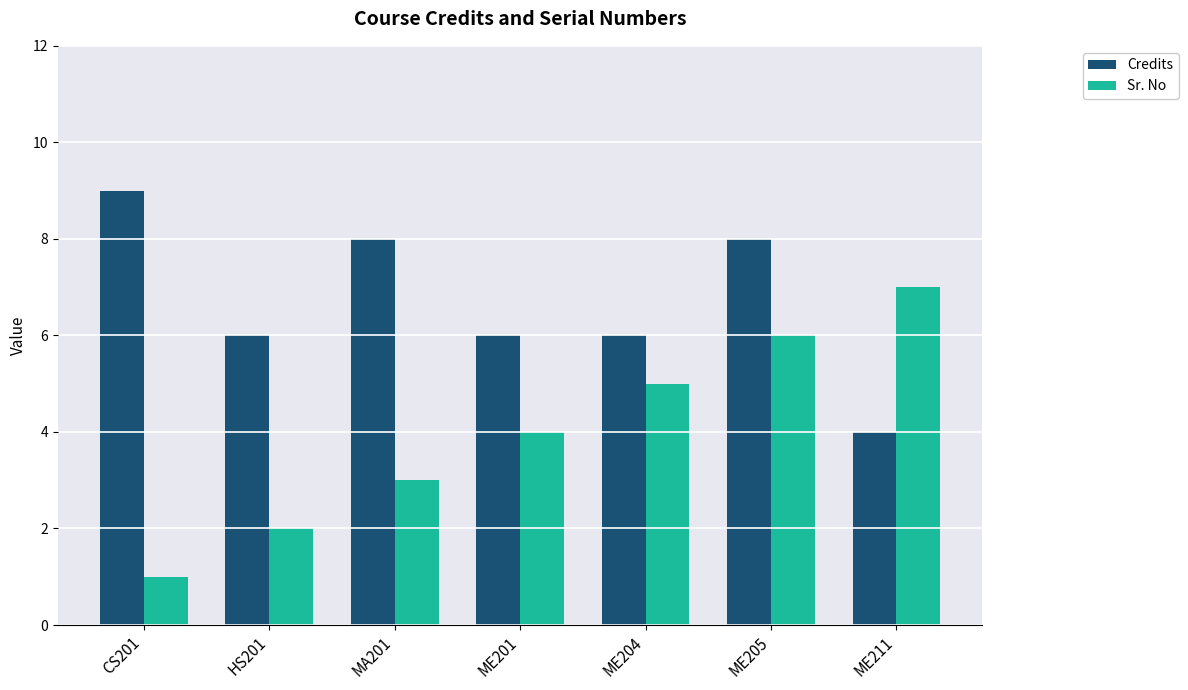

Rank the series by their average value, from lowest to highest.

Sr. No, Credits